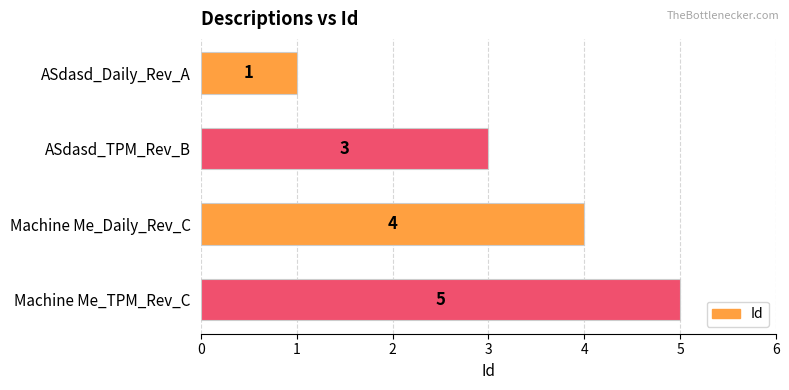

What is the minimum value shown in the chart?

1